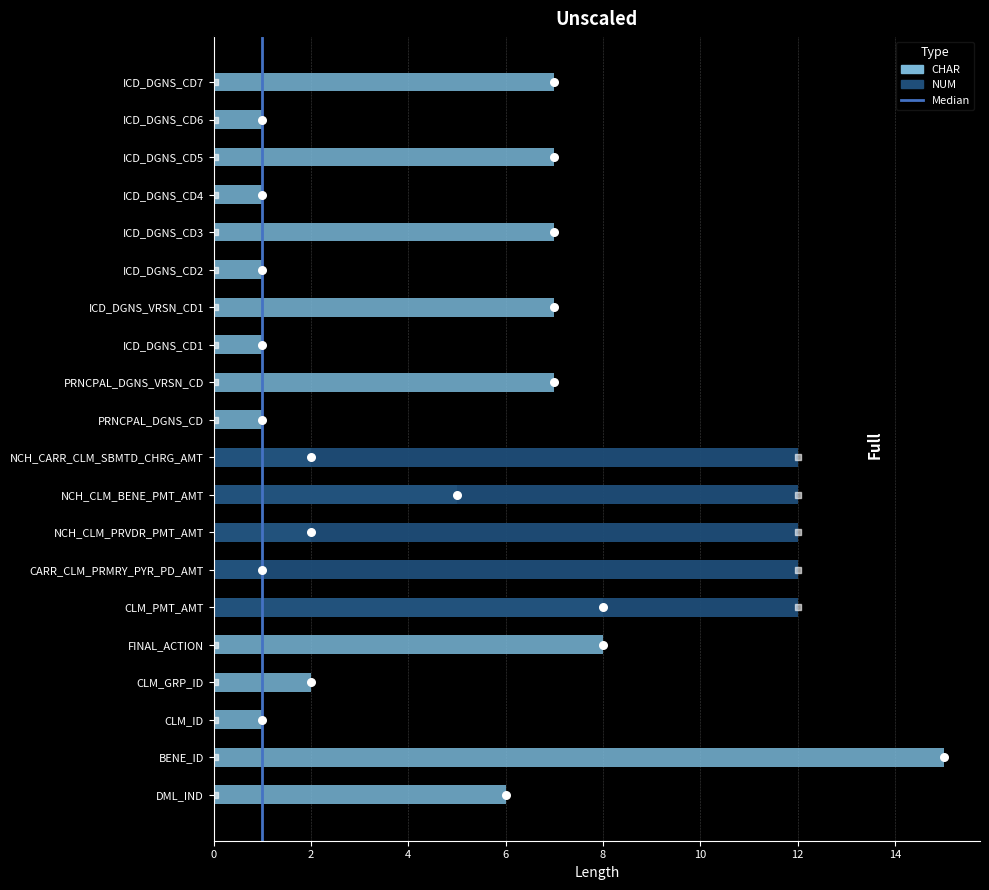

Which series has the largest Y range (max minus min)?

CHAR